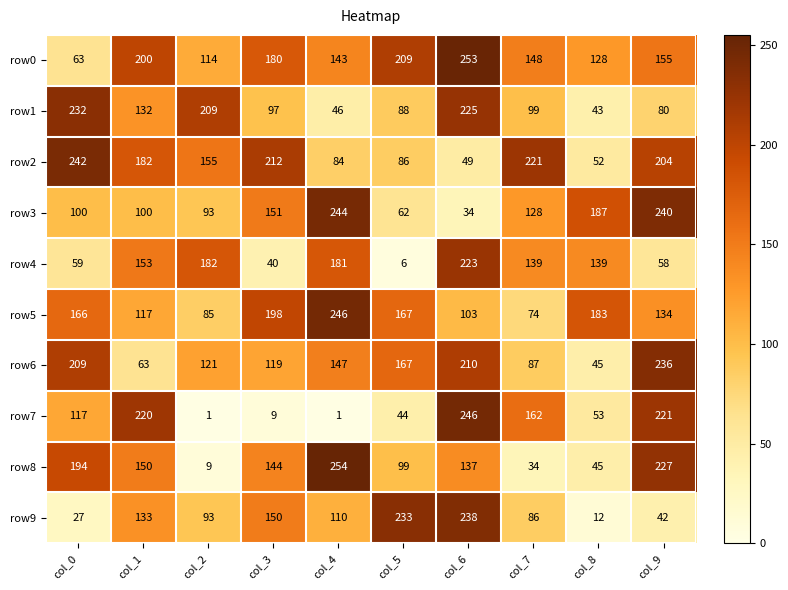

What is the difference between the maximum and minimum values in the row6 series?

191